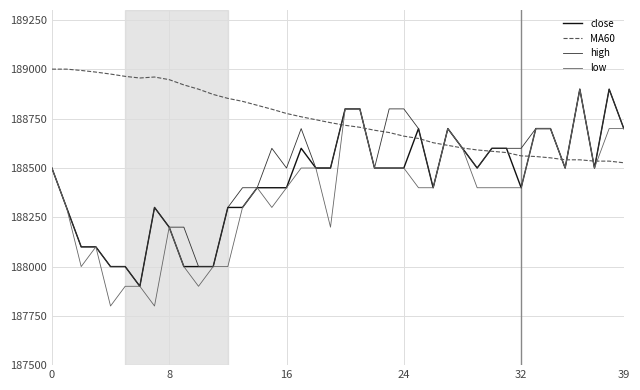

How many categories are shown in the chart?

40